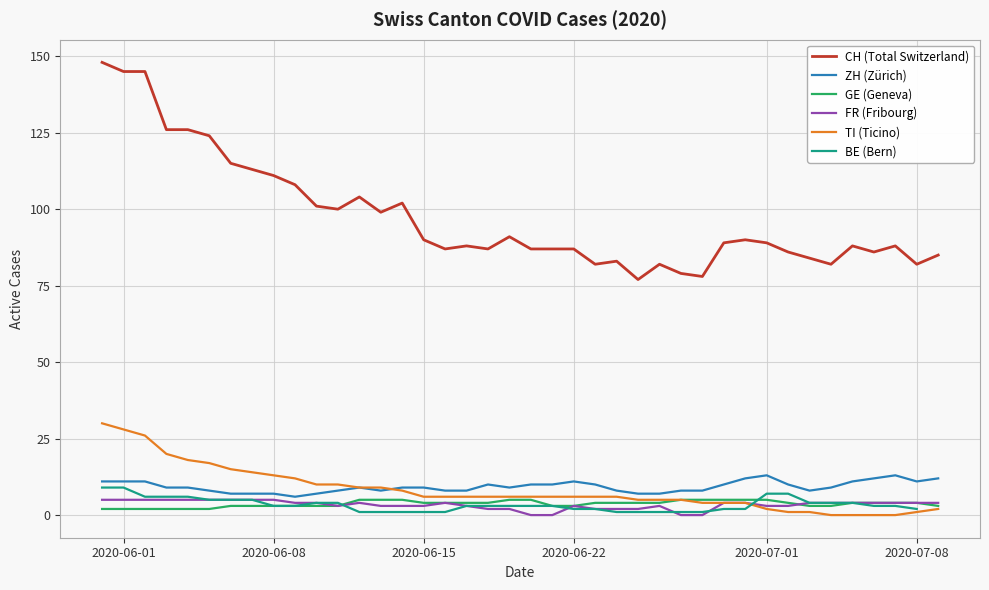

True or false: CH (Total Switzerland) and ZH (Zürich) cross at least once.

False